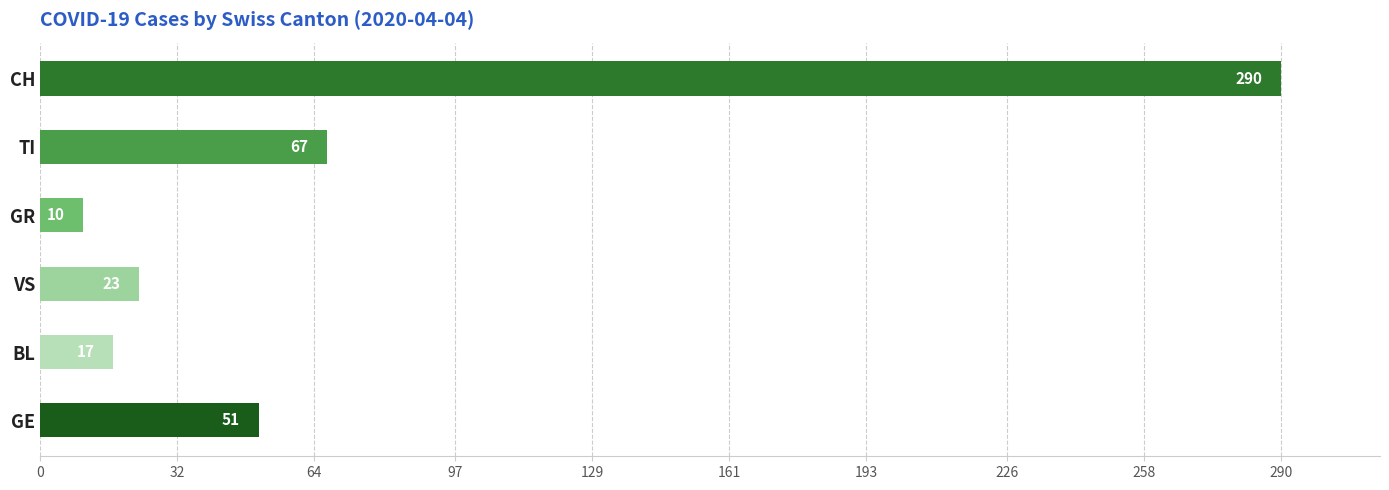

At which label is the value closest to 150?

TI